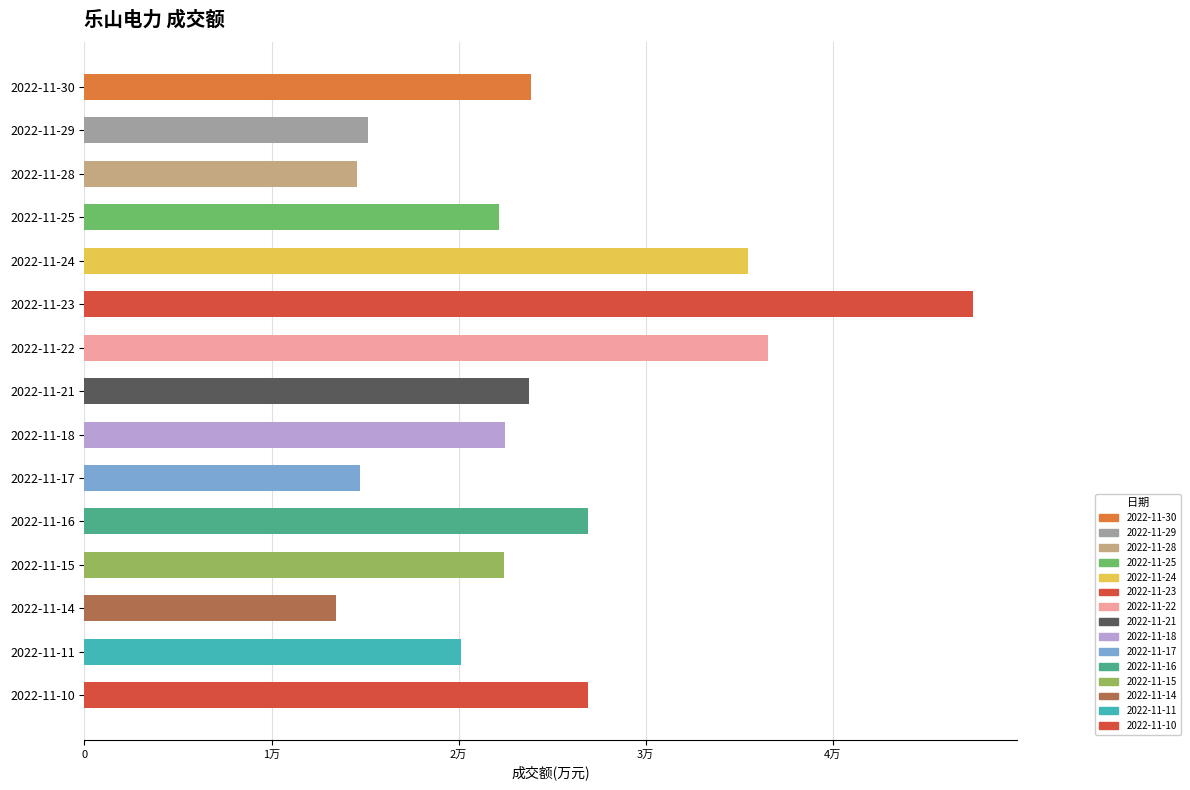

Are the bars horizontal?

Yes